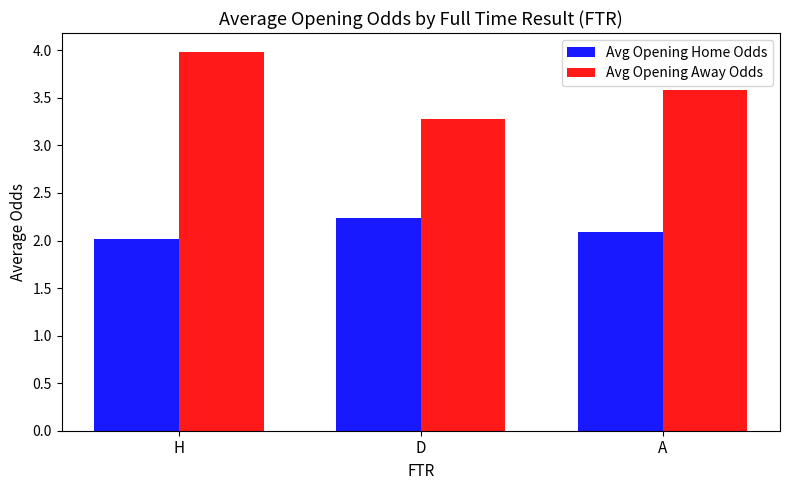

What is the label of the 1st bar from the left?

H